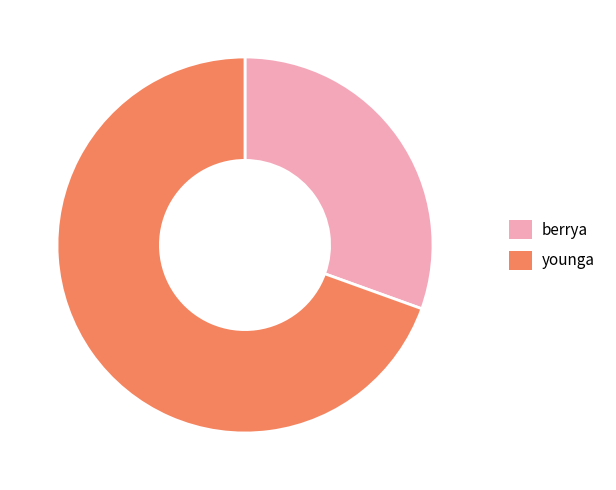

Rank the categories by value from lowest to highest.

berrya, younga